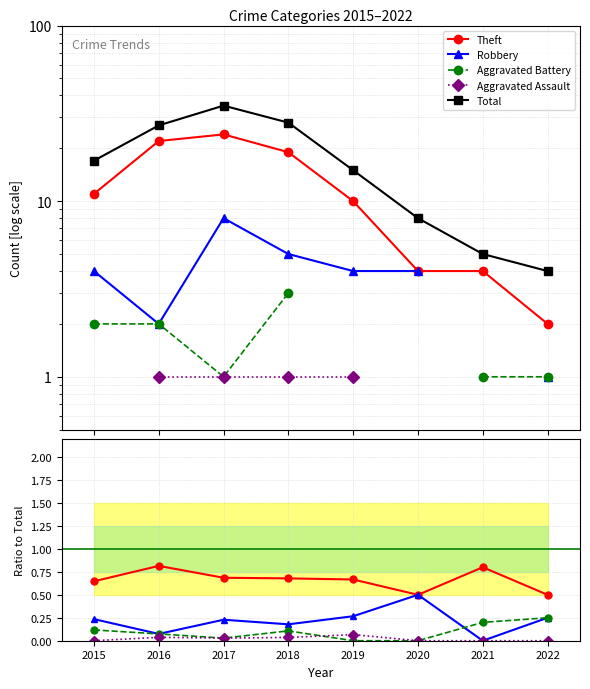

Which category has the highest value in the Aggravated Assault series?

2019